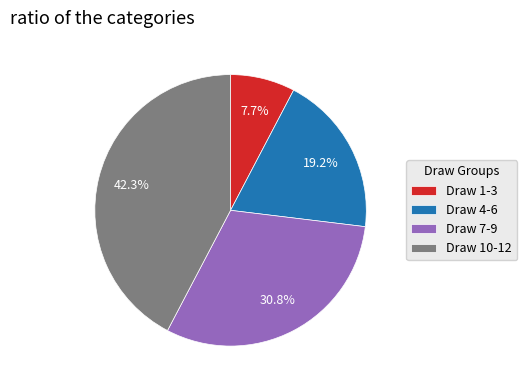

Approximately how many times larger is the value at Draw 4-6 compared to Draw 7-9?

0.6